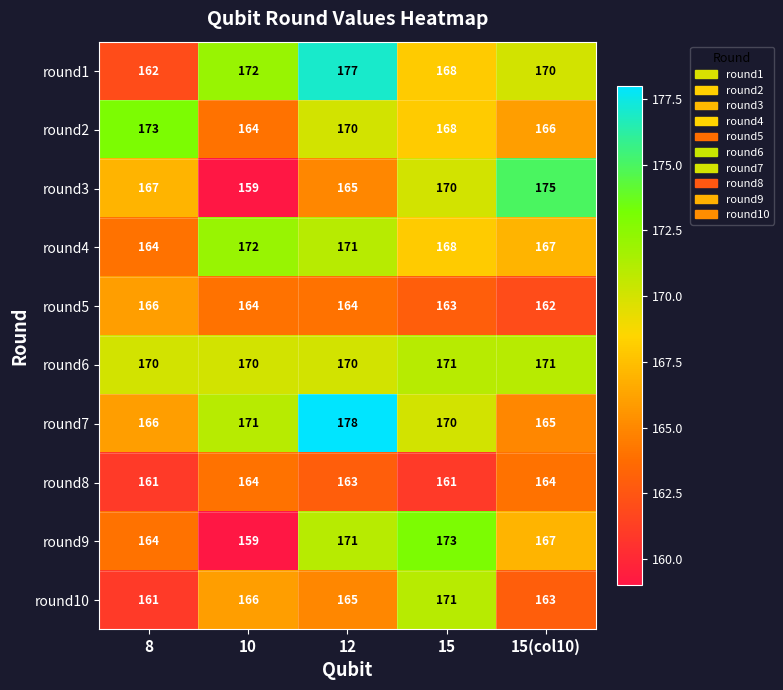

What is the total value across all series at 12?

1694